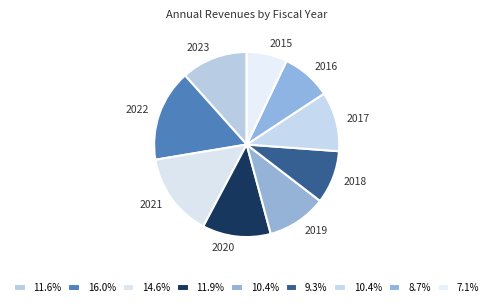

Is there any slice that represents more than half of the pie?

No